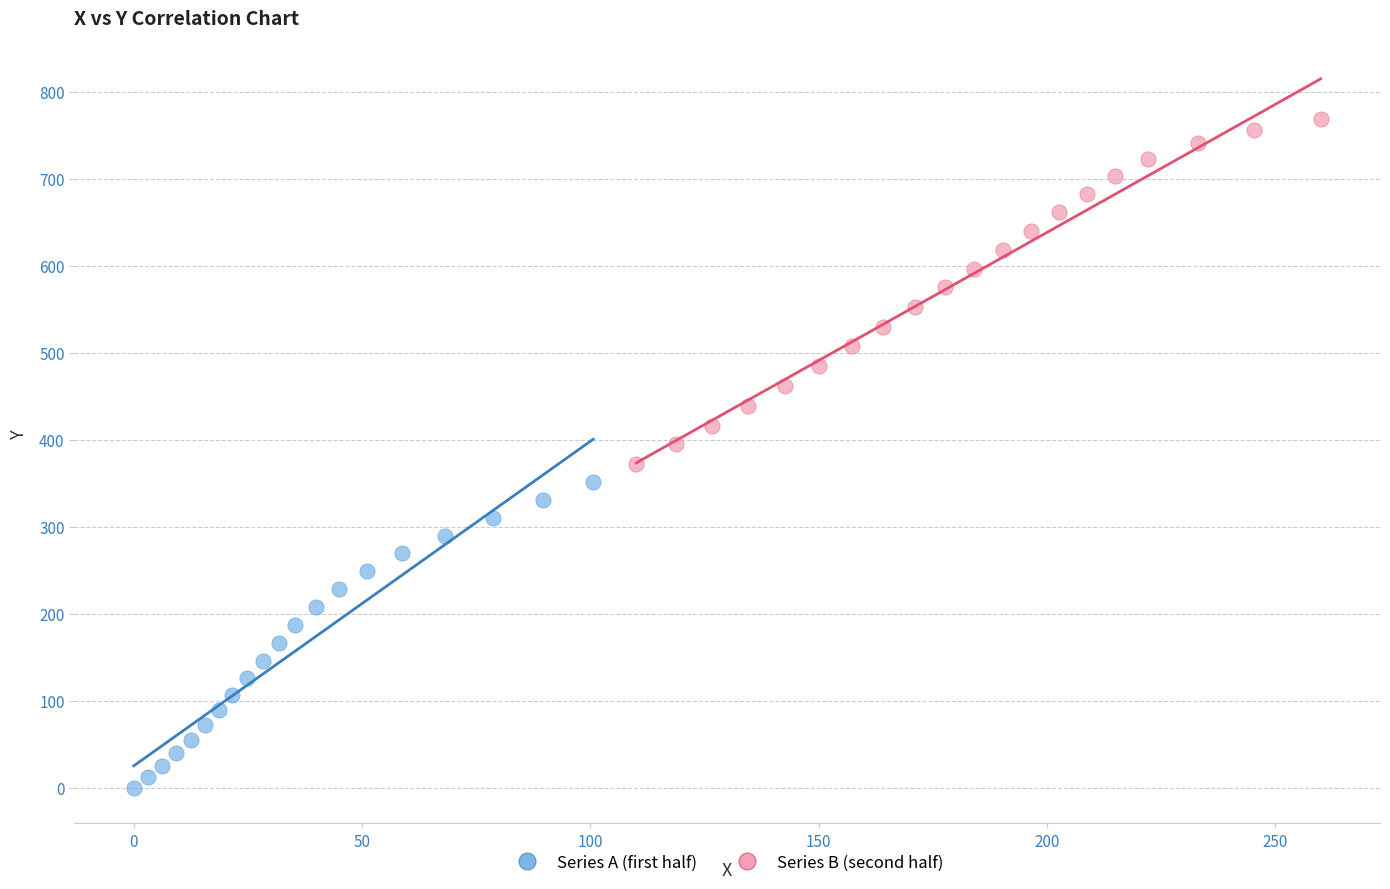

Which series reaches the maximum Y coordinate?

Series B (second half)